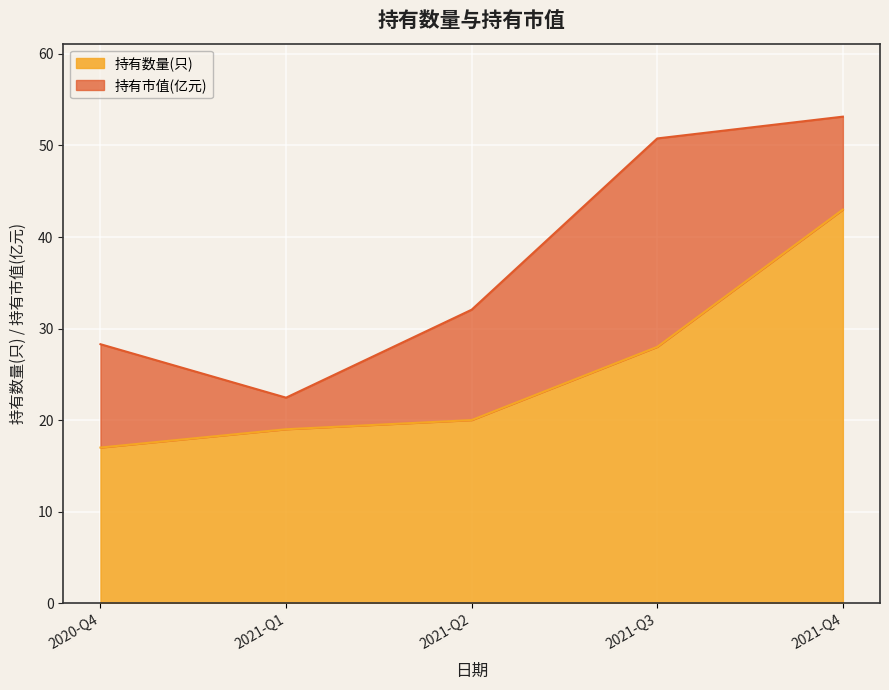

What is the difference between the maximum and minimum values in the 持有数量(只) series?

26.0